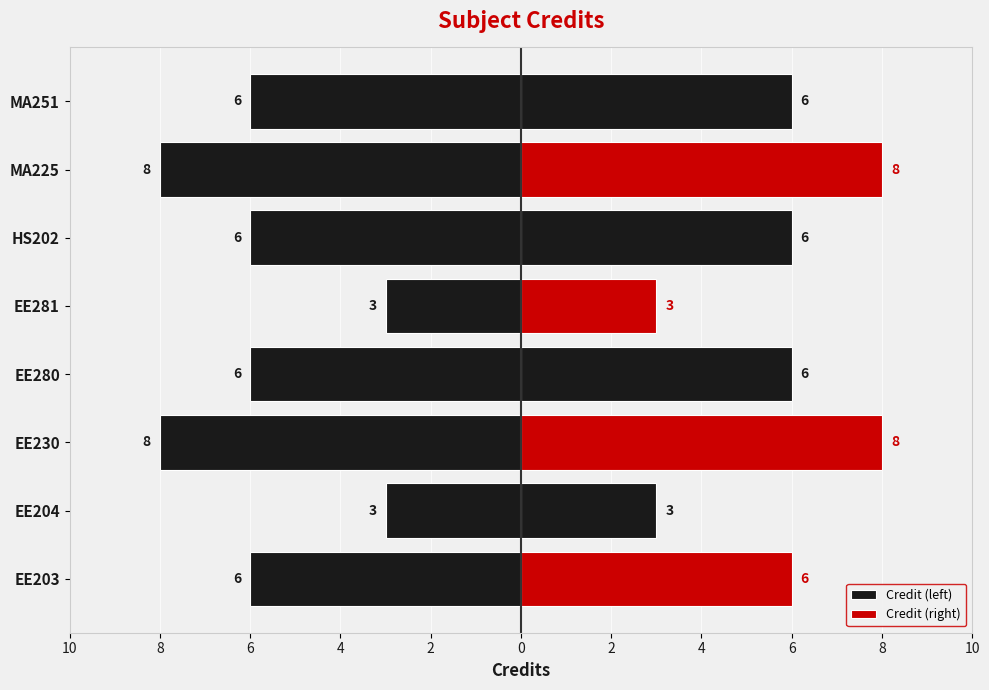

The value of Credit (right) at EE204 is 5. True or false?

False